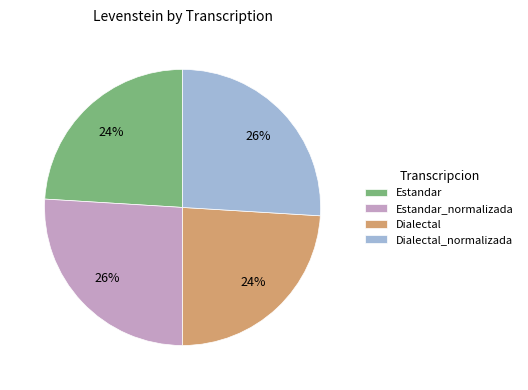

True or false: Estandar_normalizada accounts for 26% of the total.

True